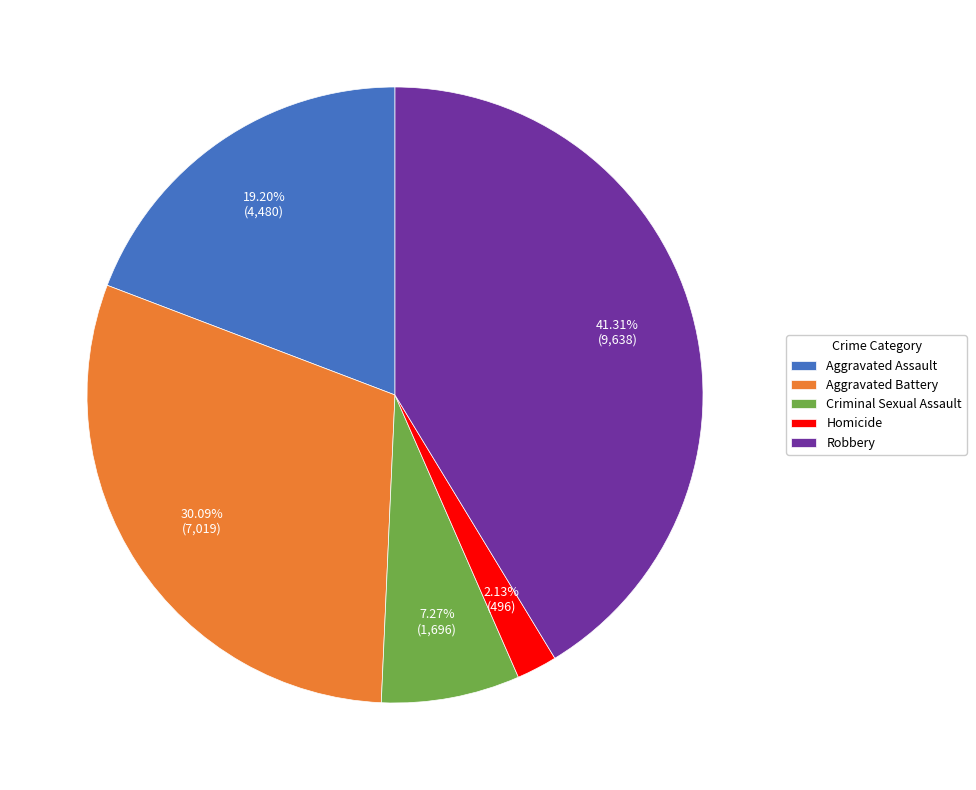

How many slices are in this pie chart?

5